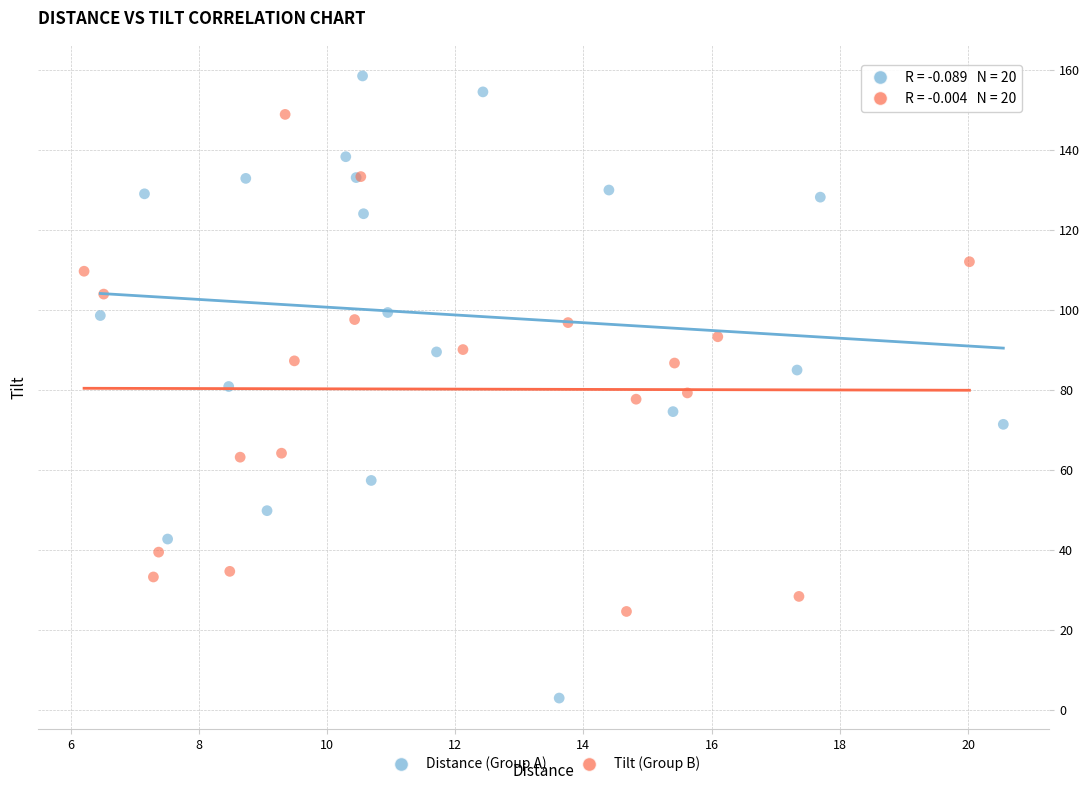

Which series contains the highest Y value?

Distance (Group A)